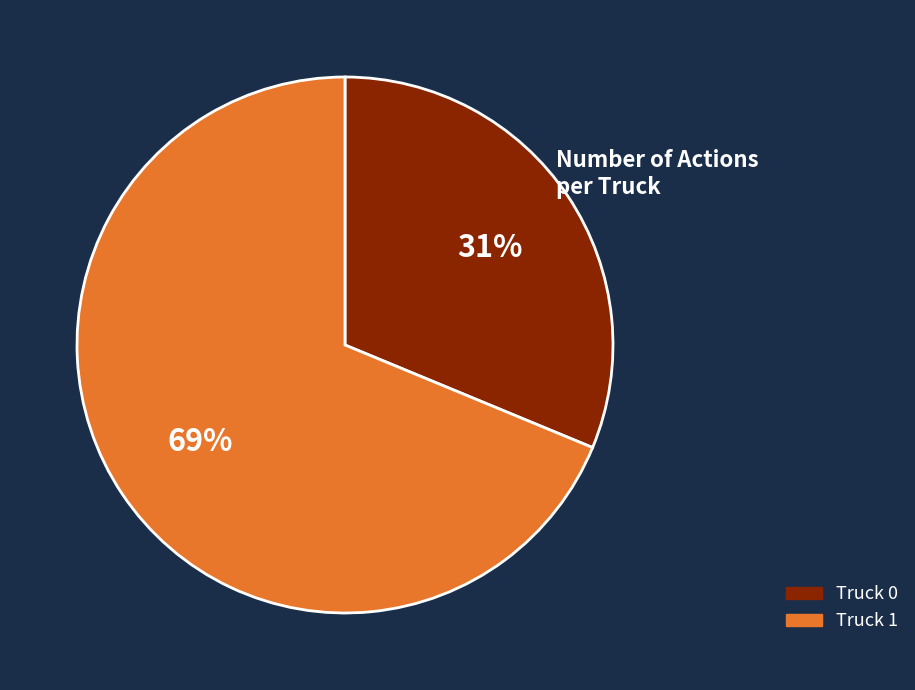

How many segments does this pie chart have?

2